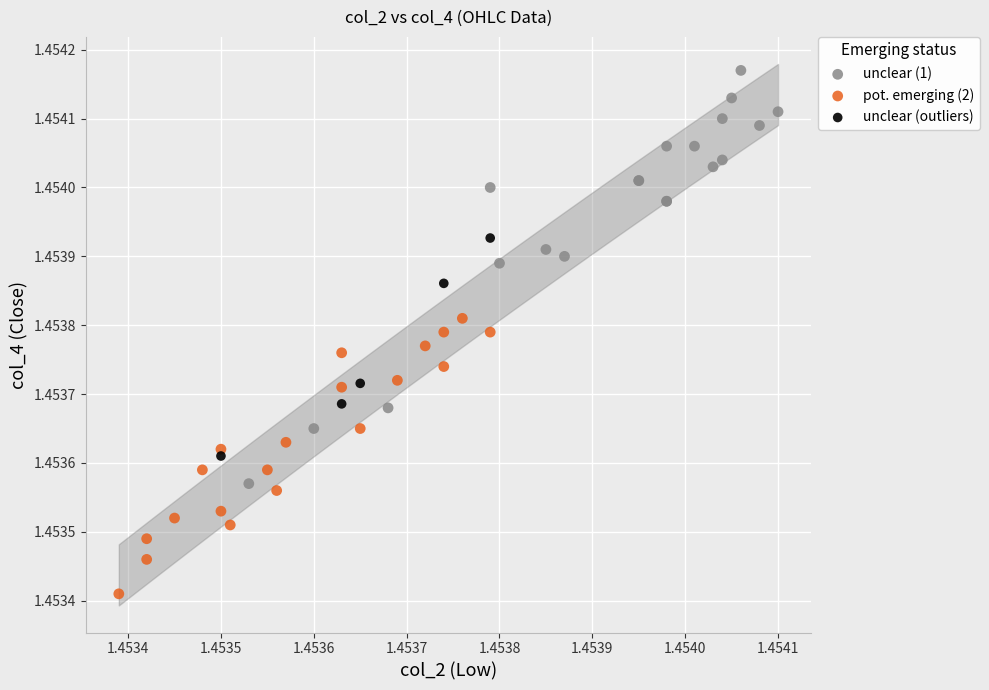

Which series contains the highest Y value?

unclear (1)